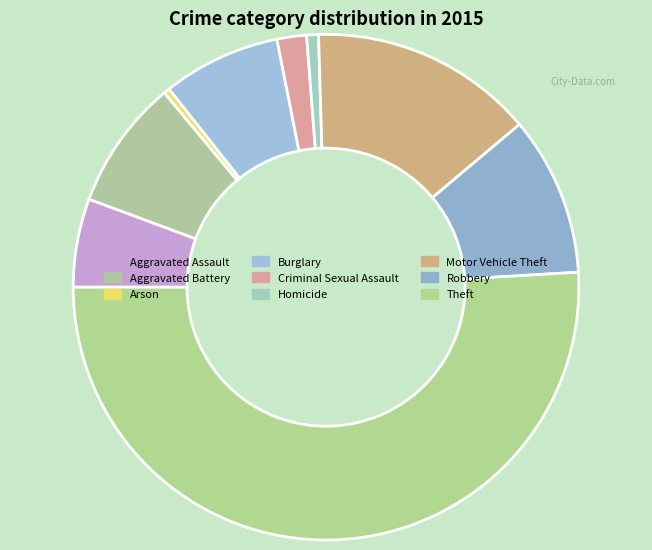

To the nearest percent, what is the difference between the largest and smallest slice percentages?

51%